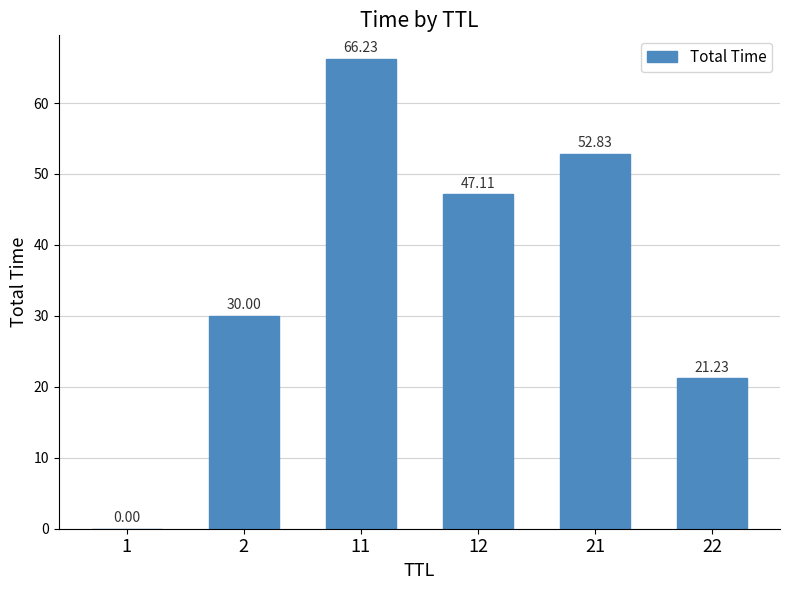

How many data points are above 47?

3